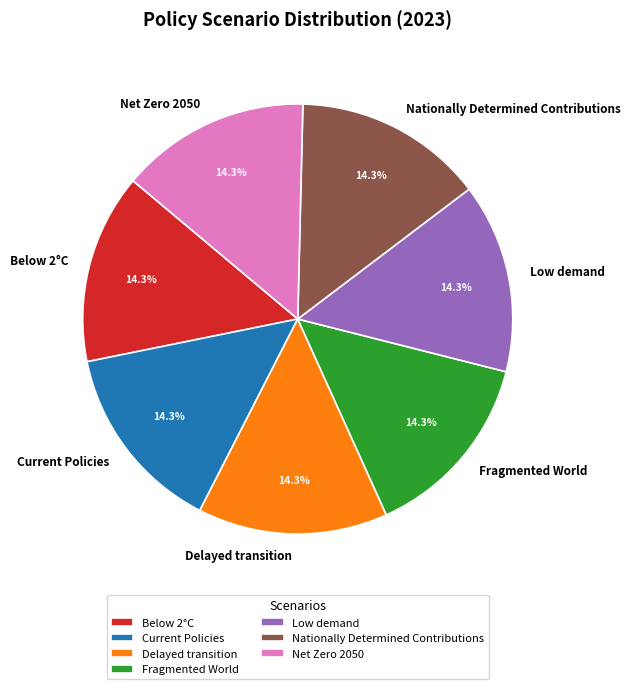

True or false: Fragmented World accounts for 14% of the total.

True